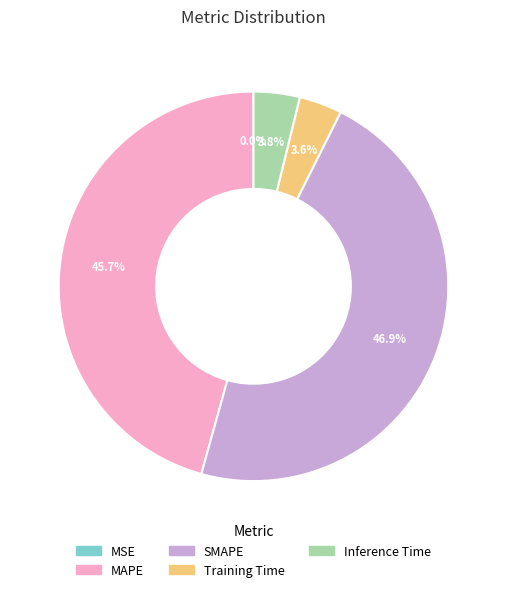

Does MAPE account for over 50% of the chart?

No